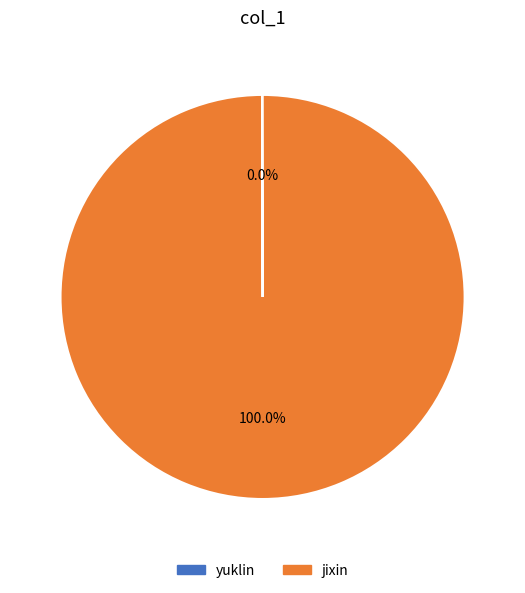

Is there a majority slice in this chart?

Yes